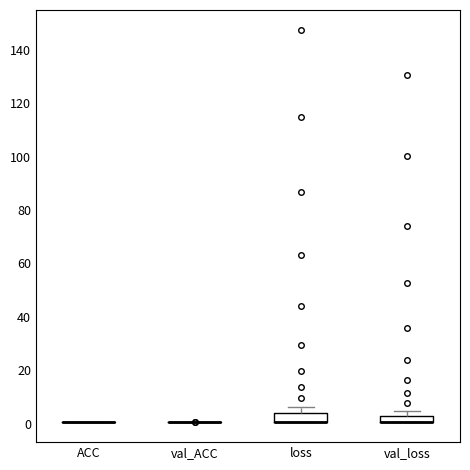

Where is the upper edge of the box for loss on the y-axis? The values are not printed on the chart, so give them approximately, as read against the axis.

4